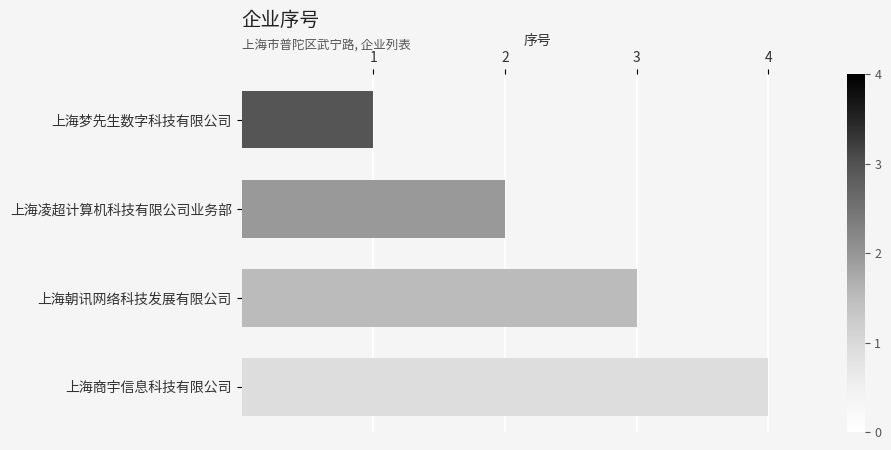

Rank the categories by value from highest to lowest.

上海商宇信息科技有限公司, 上海朝讯网络科技发展有限公司, 上海凌超计算机科技有限公司业务部, 上海梦先生数字科技有限公司